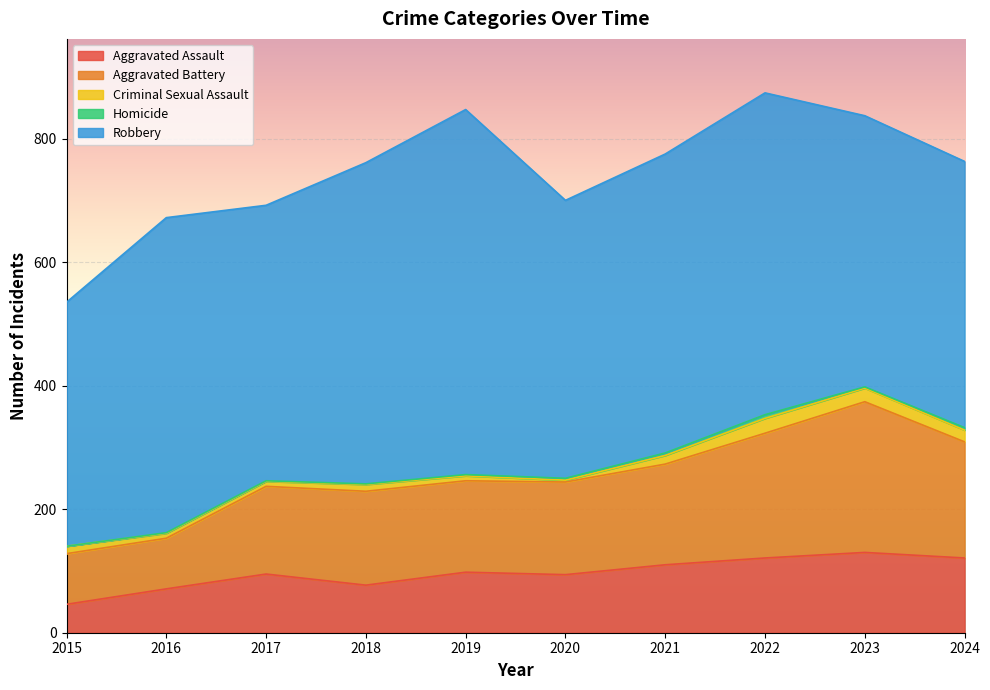

What is the difference between the maximum and second lowest values in the Criminal Sexual Assault series?

16